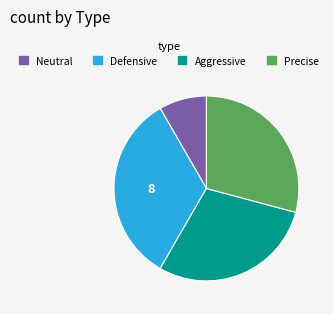

What is the smallest slice in the pie chart?

Neutral